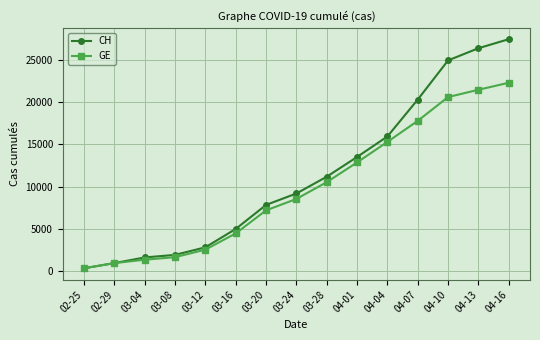

What is the minimum value for GE?

375